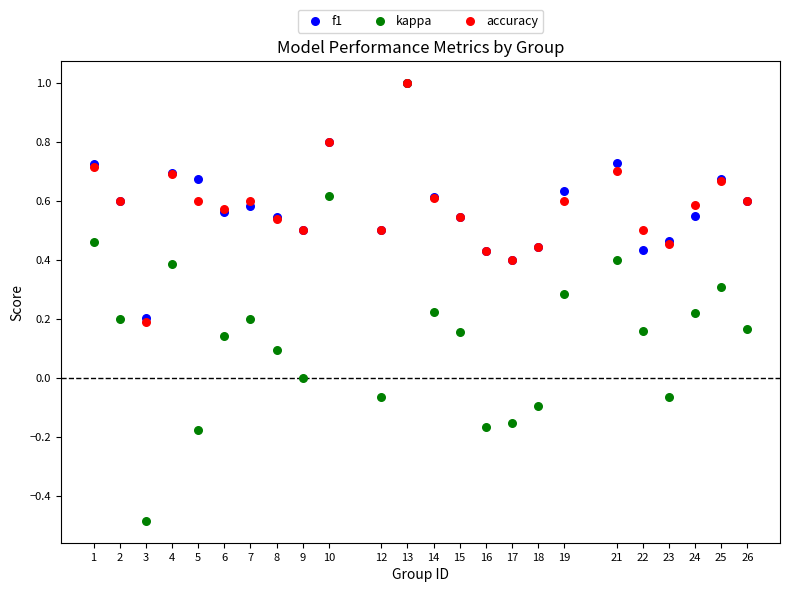

What are all the series names shown in the legend?

f1, kappa, accuracy